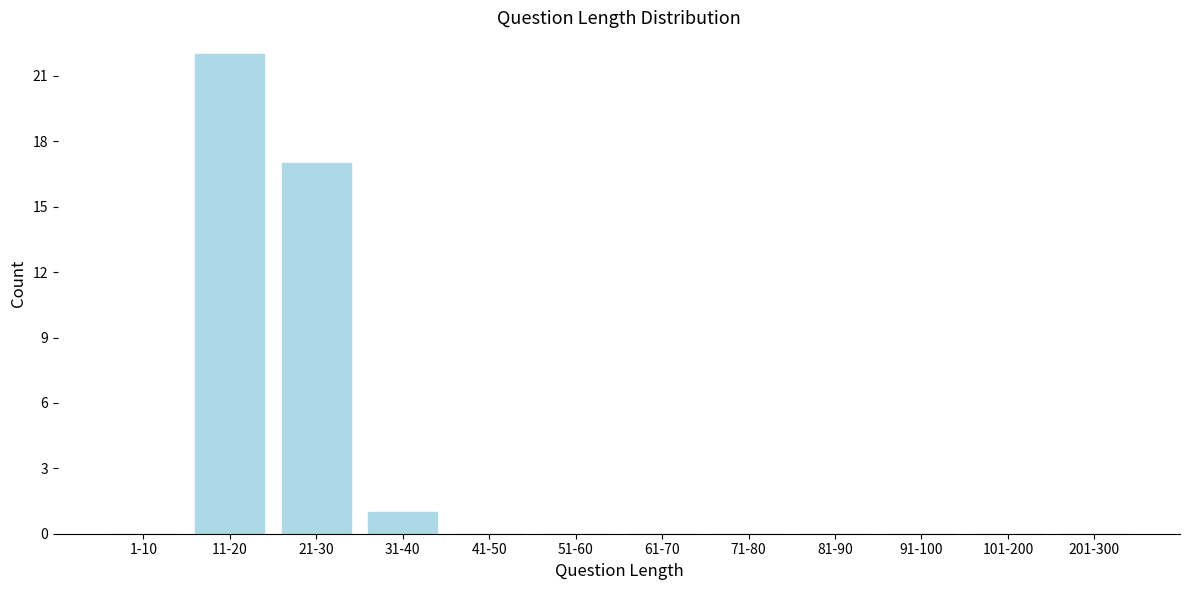

Reading left to right, extract all data points from this chart.

1-10=0	11-20=22	21-30=17	31-40=1	41-50=0	51-60=0	61-70=0	71-80=0	81-90=0	91-100=0	101-200=0	201-300=0